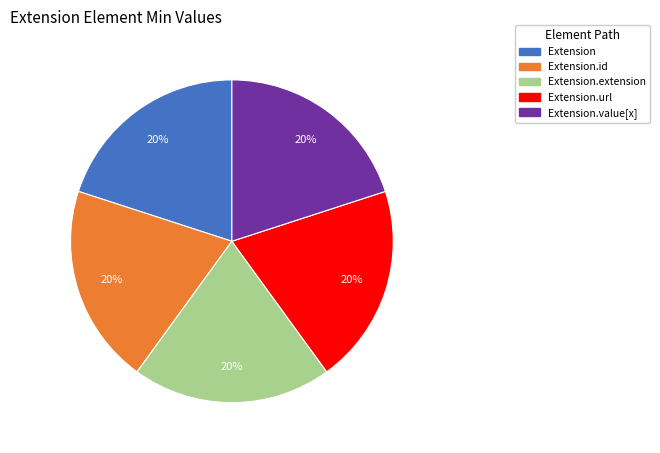

Is it true that Extension.extension is 1% of the pie?

False